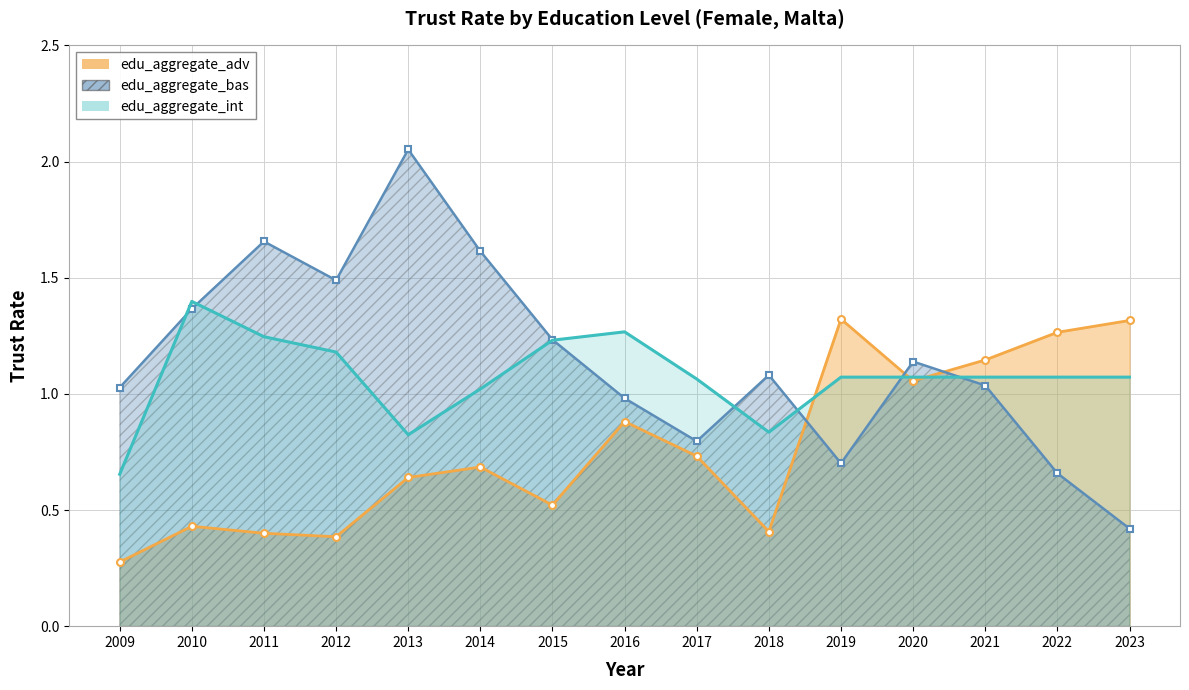

At how many categories does at least one series exceed 0?

15